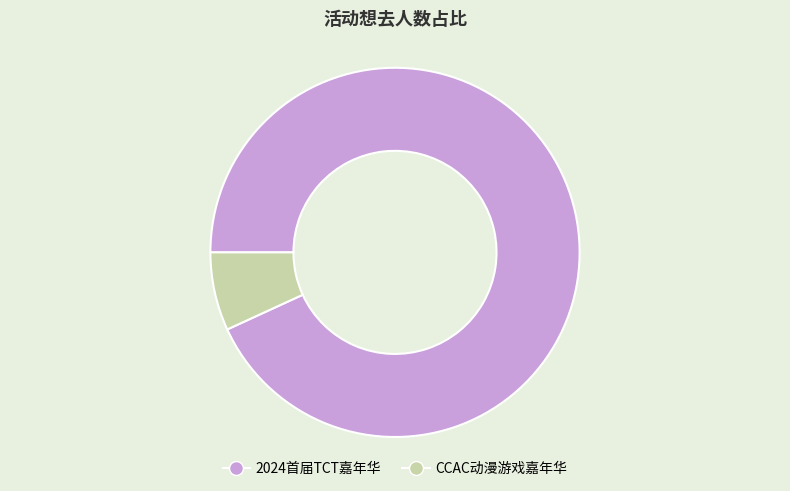

Is there any slice that represents more than half of the pie?

Yes